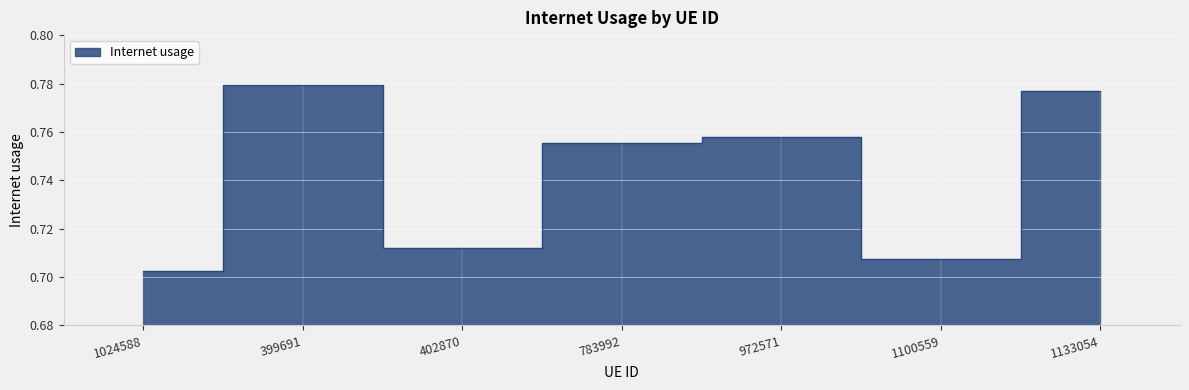

The value at 1024588 is 0.7. True or false?

True